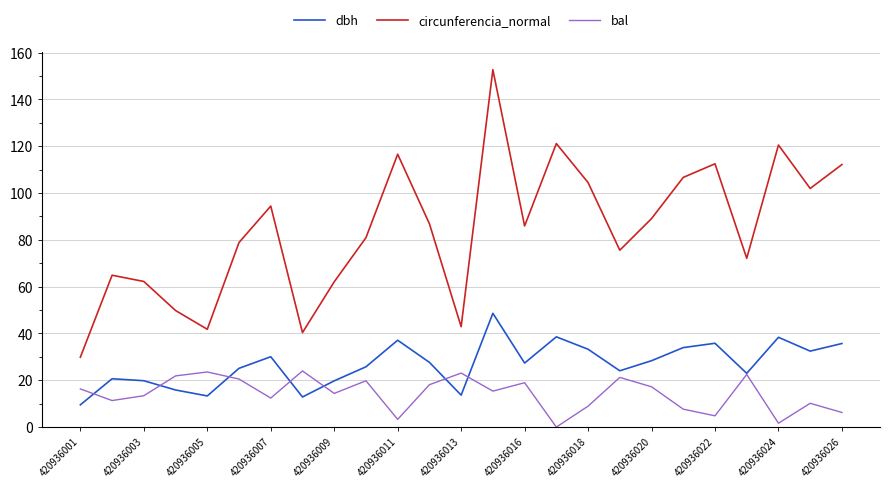

How many distinct data groups are displayed?

3